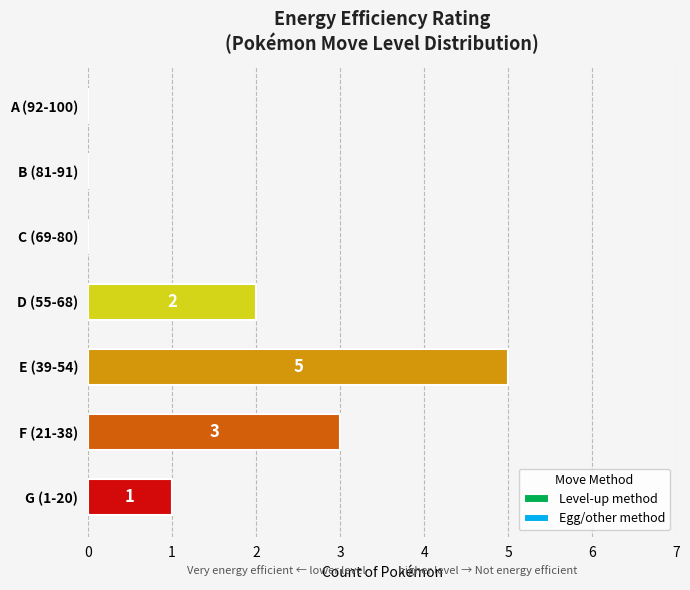

The value at G (1-20) is 1. True or false?

True